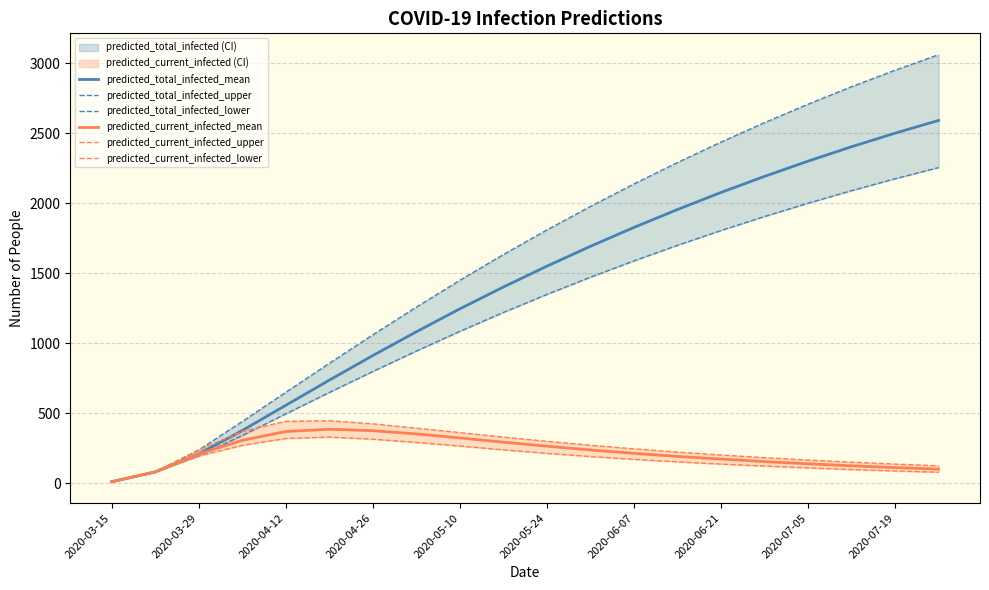

Reading right to left, extract all data points from this chart.

predicted_total_infected_mean: 2593	2502	2405	2302	2193	2078	1956	1828	1693	1551	1402	1246	1082	912	736	556	376	208	80	10
predicted_total_infected_upper: 3063	2952	2834	2709	2577	2438	2292	2139	1978	1810	1634	1450	1258	1060	856	649	440	237	80	10
predicted_total_infected_lower: 2256	2176	2091	2001	1906	1806	1700	1589	1472	1349	1220	1085	944	798	648	495	340	194	80	10
predicted_current_infected_mean: 100	111	124	138	154	172	191	213	237	264	293	323	352	375	385	369	306	208	80	10
predicted_current_infected_upper: 124	136	150	165	182	201	222	245	271	299	329	361	393	424	446	442	370	237	80	10
predicted_current_infected_lower: 78	87	97	109	122	136	152	170	190	213	238	265	291	314	329	319	270	194	80	10